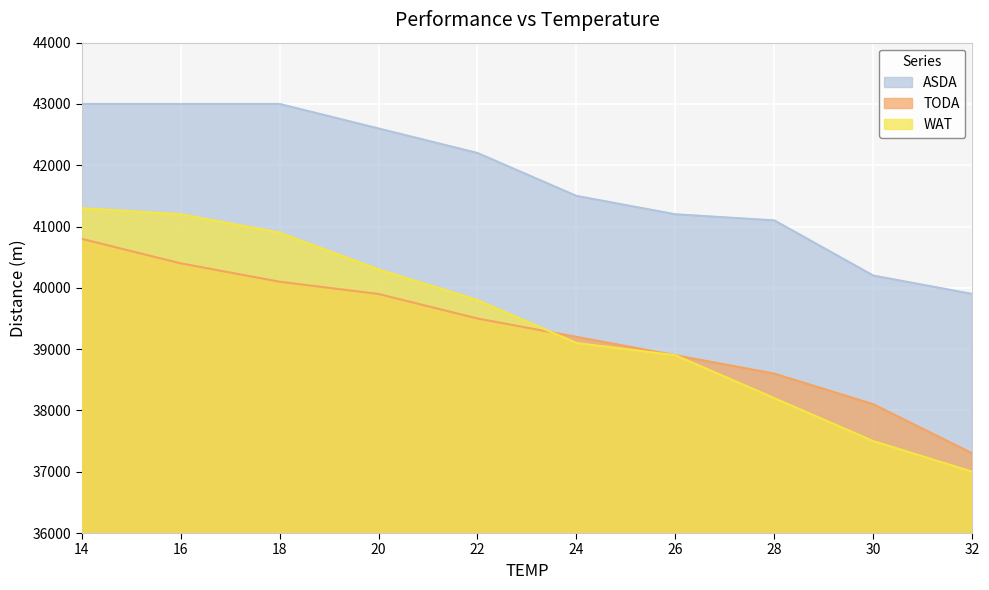

Rank the series at 22 from highest to lowest value.

ASDA, WAT, TODA